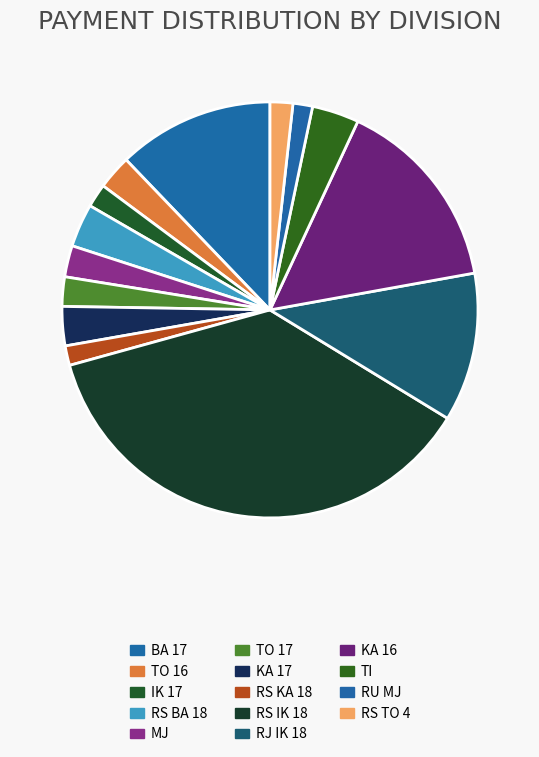

To the nearest percent, what is the difference between the TO 17 and RS BA 18 slice percentages?

1%